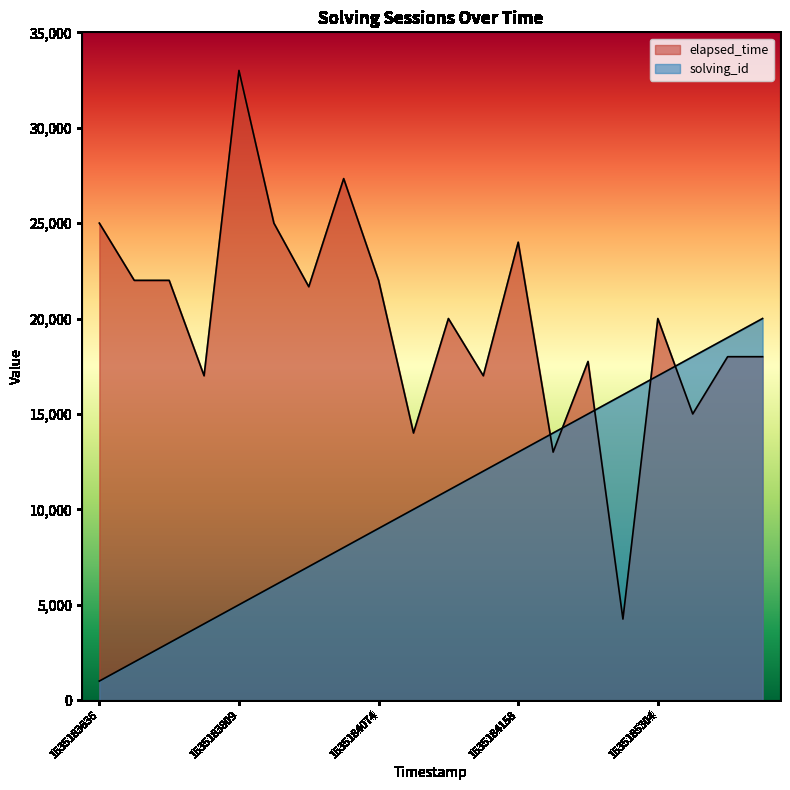

Where does the elapsed_time series first go above 20000?

1535183636